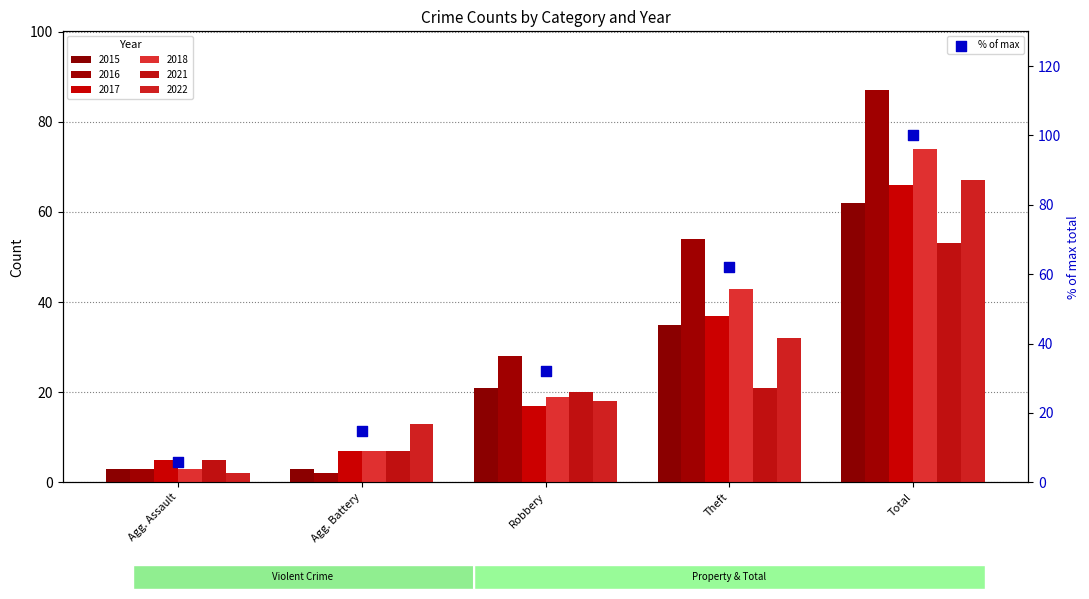

What is the change in value from Robbery to Total?

+67.8